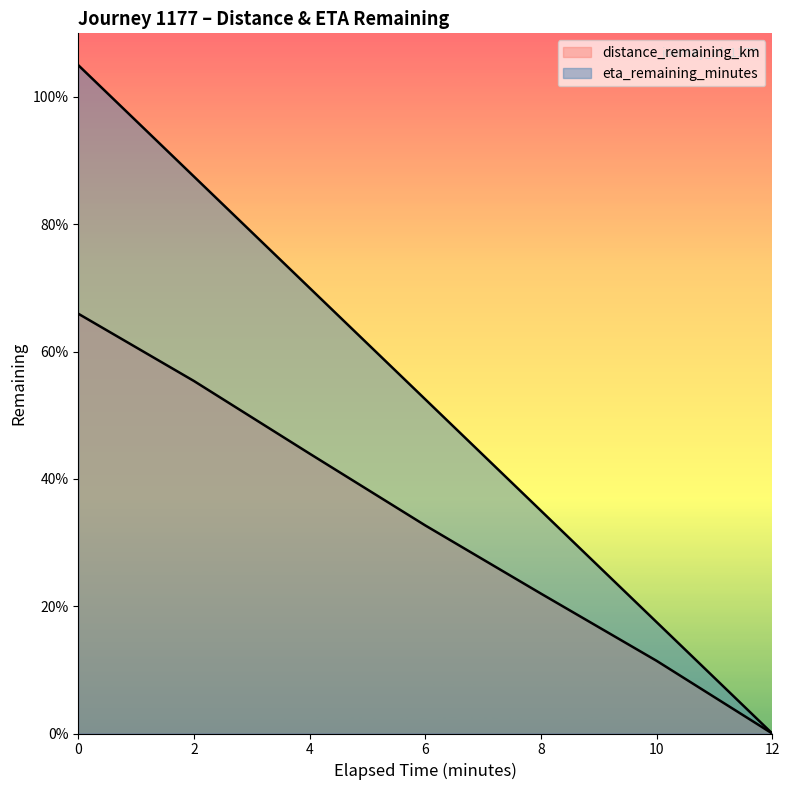

How many distinct data groups are displayed?

2